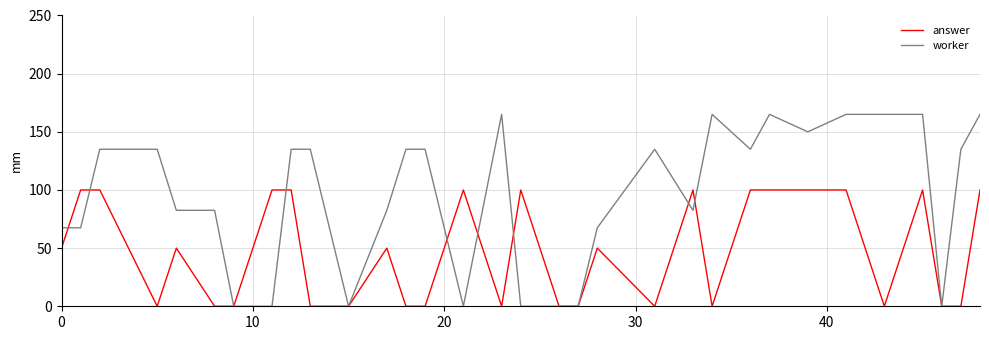

Which series has the largest total across all categories?

worker